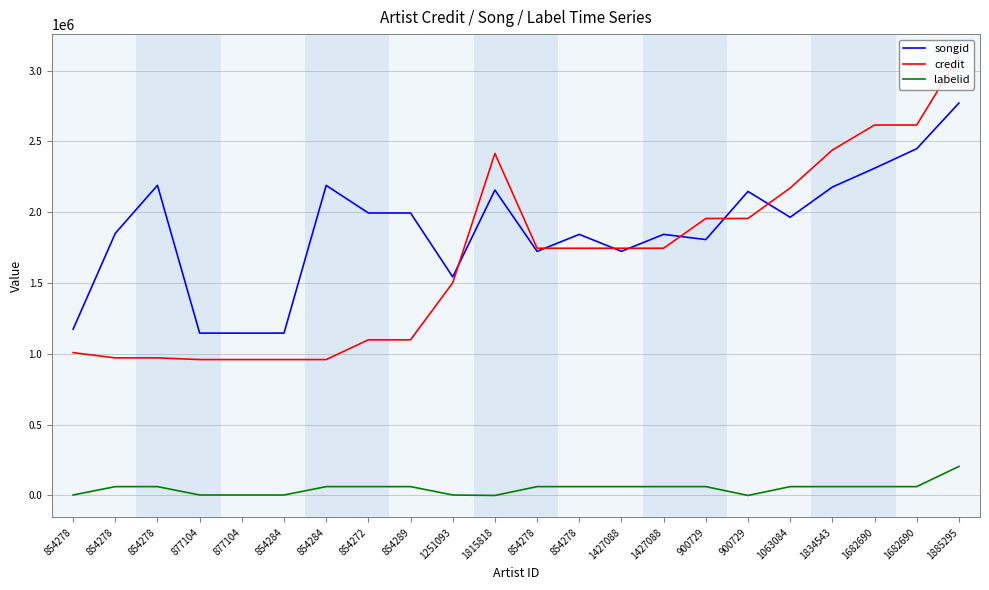

Reading left to right, list all the values displayed in this chart.

songid: 854278=1174067	854278=1851104	854278=2190009	877104=1146472	877104=1146476	854284=1146477	854284=2189474	854272=1994672	854289=1994672	1251093=1543060	1815818=2156613	854278=1723888	854278=1843640	1427088=1723888	1427088=1843640	900729=1806933	900729=2146893	1063084=1964558	1834543=2177759	1682690=2310528	1682690=2448378	1885295=2770799
credit: 854278=1008732	854278=971570	854278=971570	877104=959522	877104=959525	854284=959528	854284=959528	854272=1099017	854289=1099017	1251093=1501674	1815818=2415254	854278=1745768	854278=1745768	1427088=1745768	1427088=1745768	900729=1955859	900729=1955859	1063084=2170940	1834543=2439056	1682690=2615813	1682690=2615813	1885295=3102661
labelid: 854278=3267	854278=62398	854278=62398	877104=3267	877104=3267	854284=3267	854284=62398	854272=62398	854289=62398	1251093=3267	1815818=-1	854278=62398	854278=62398	1427088=62398	1427088=62398	900729=62398	900729=-1	1063084=62398	1834543=62398	1682690=62398	1682690=62398	1885295=205005